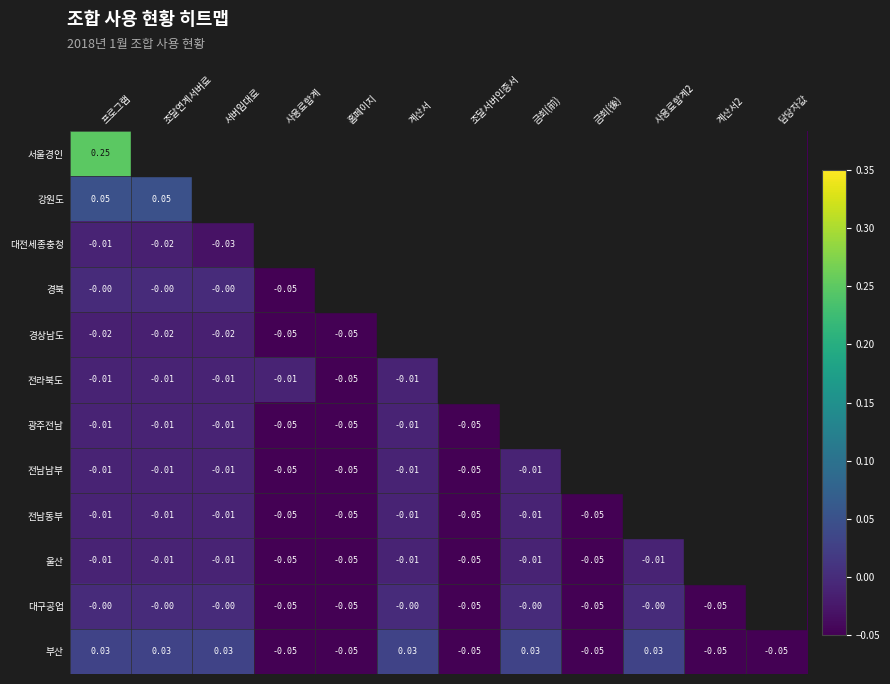

At which category does the chart reach its minimum across all series?

사용료합계